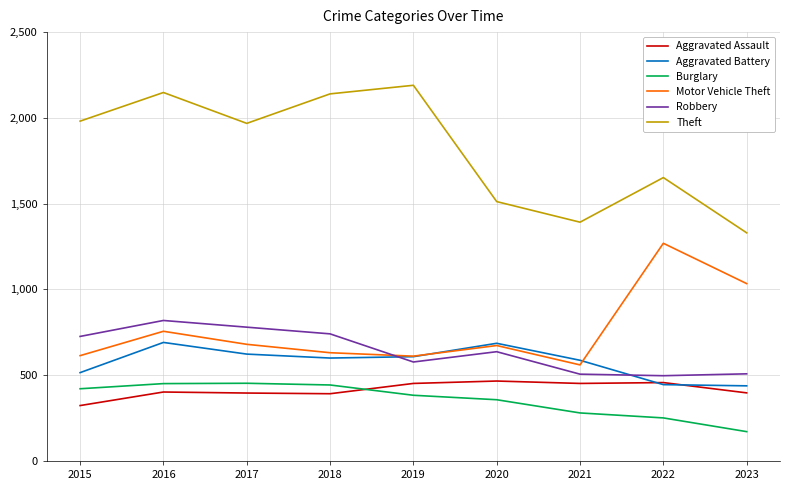

True or false: Robbery and Theft cross at least once.

False